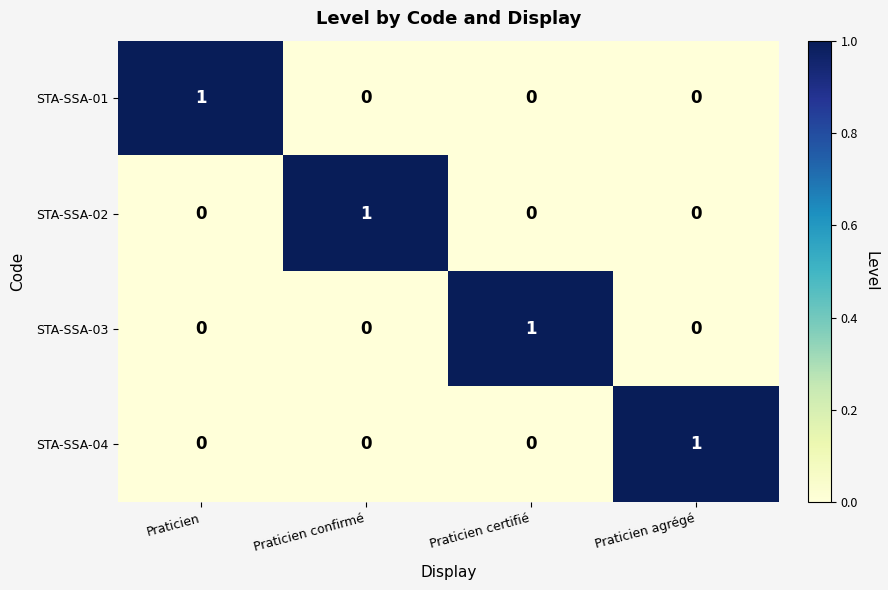

Reading left to right, transcribe all the data shown in this chart.

STA-SSA-01: Praticien=1	Praticien confirmé=0	Praticien certifié=0	Praticien agrégé=0
STA-SSA-02: Praticien=0	Praticien confirmé=1	Praticien certifié=0	Praticien agrégé=0
STA-SSA-03: Praticien=0	Praticien confirmé=0	Praticien certifié=1	Praticien agrégé=0
STA-SSA-04: Praticien=0	Praticien confirmé=0	Praticien certifié=0	Praticien agrégé=1